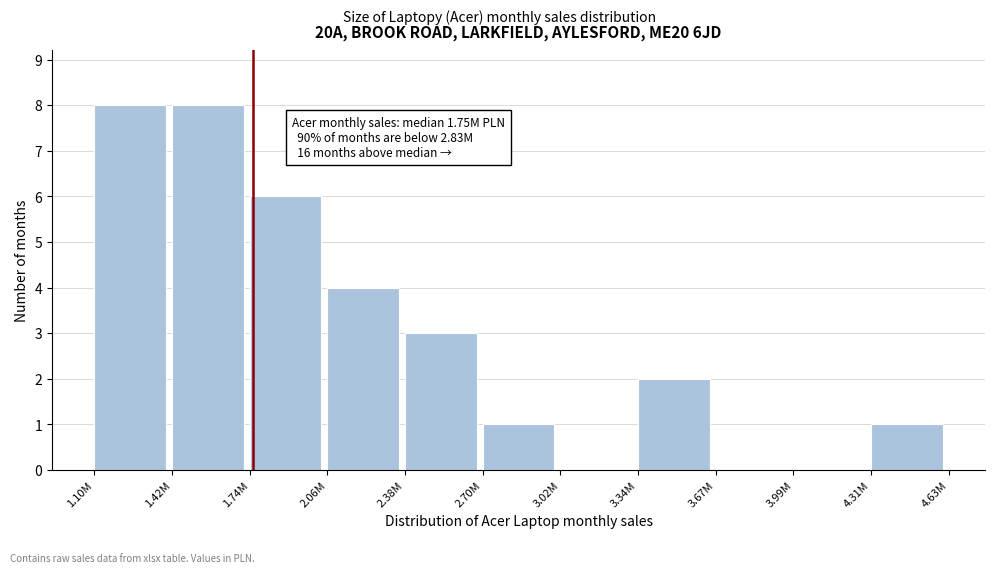

Reading left to right, transcribe all the data shown in this chart.

1.10M=8	1.42M=8	1.74M=6	2.06M=4	2.38M=3	2.70M=1	3.02M=0	3.34M=2	3.67M=0	3.99M=0	4.31M=1